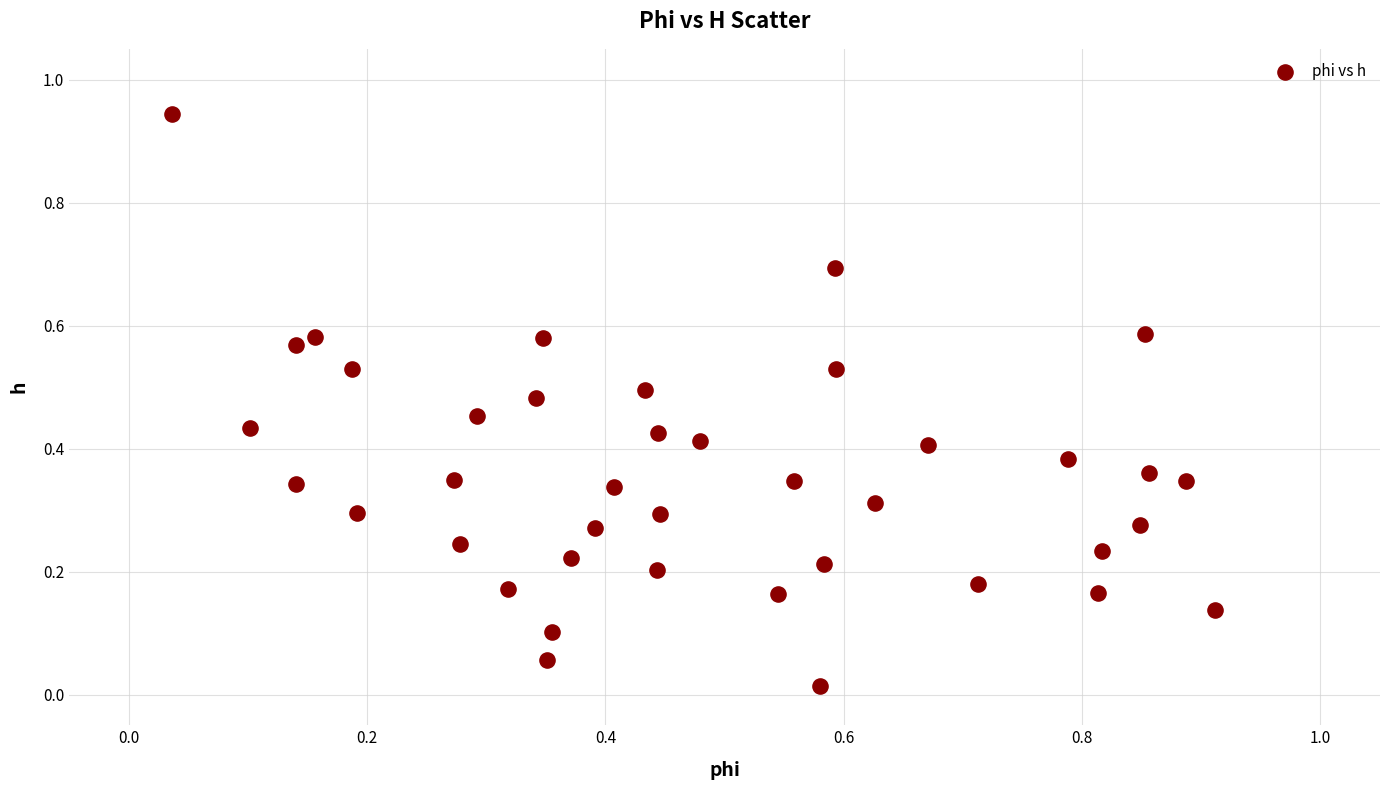

How many points are shown in the scatter plot?

40